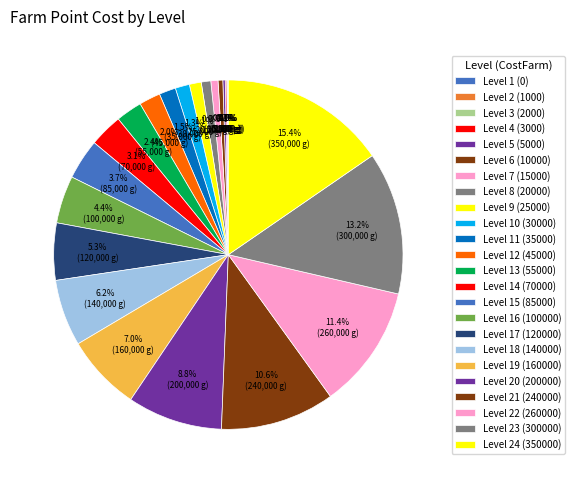

Between Level 8 (20000) and Level 7 (15000), which is larger?

Level 8 (20000)